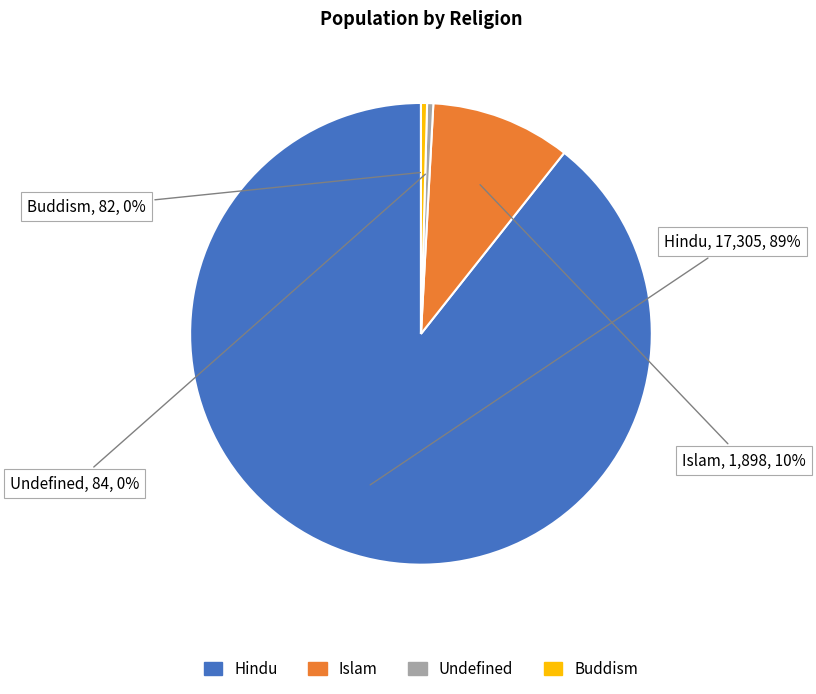

To the nearest percent, what is the combined percentage of Hindu and Undefined?

90%